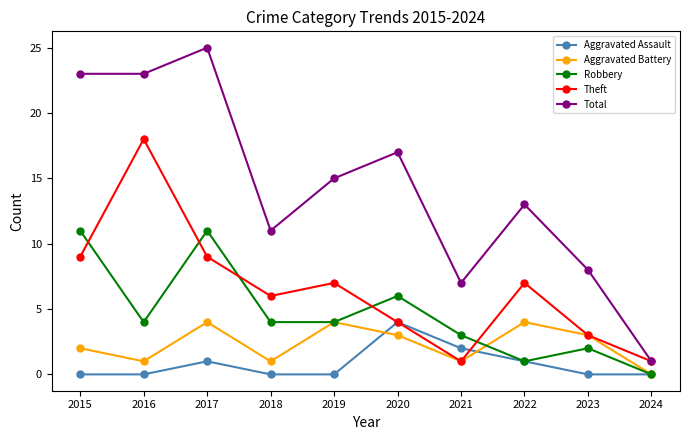

What is the spread (max minus min) of values at 2020?

14